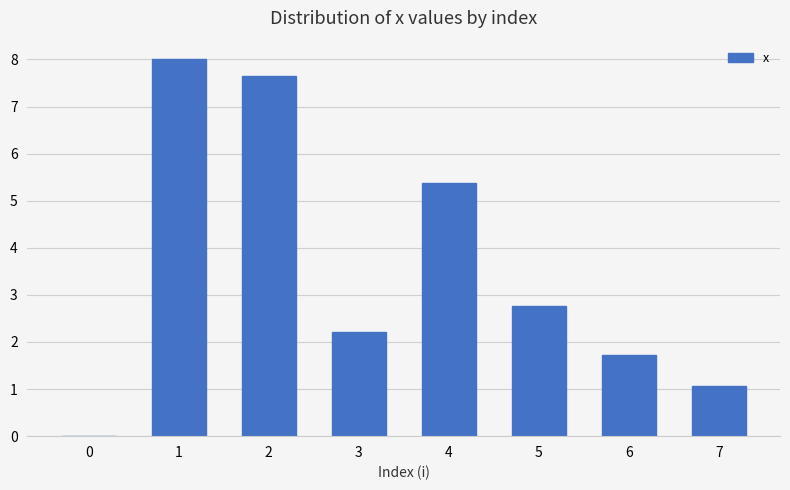

Where does the data first go above 2?

1